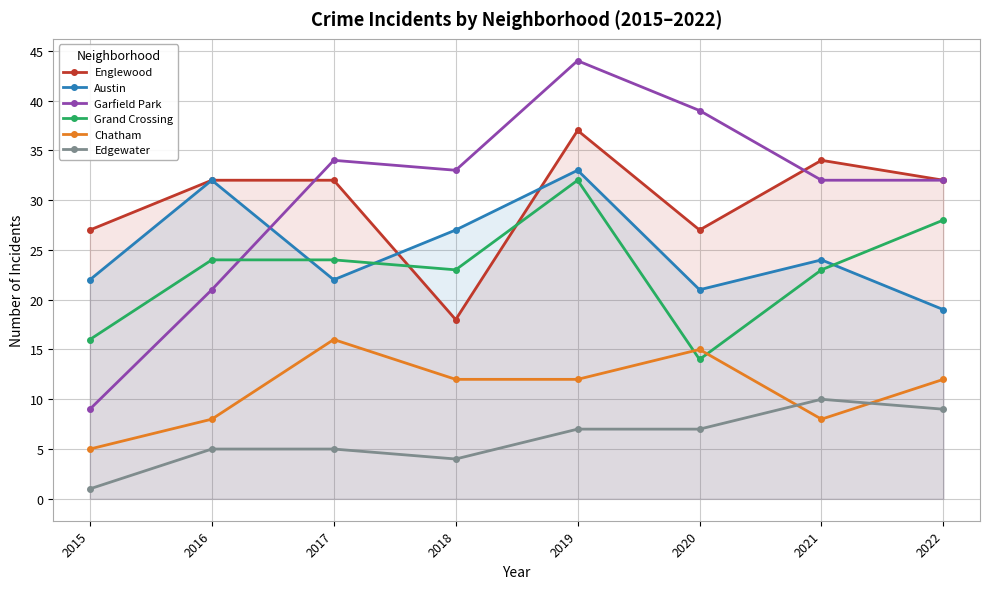

True or false: Austin and Grand Crossing intersect in this chart.

True